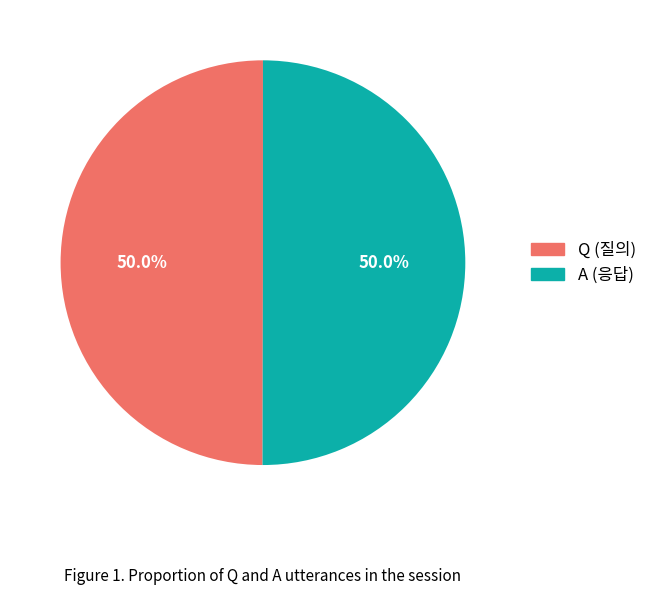

What is the ratio of the value at Q (질의) to the value at A (응답)?

1.0